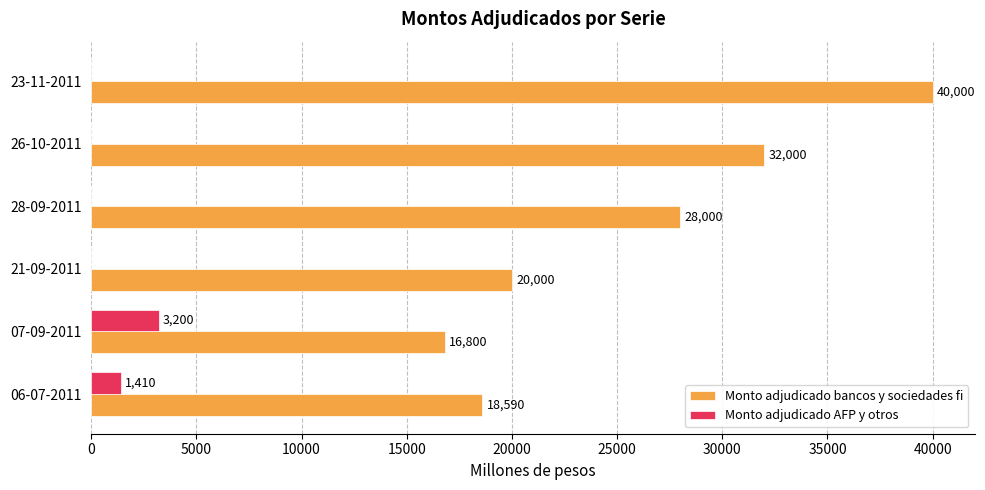

True or false: Monto adjudicado AFP y otros has a value of 1410 at 06-07-2011.

True